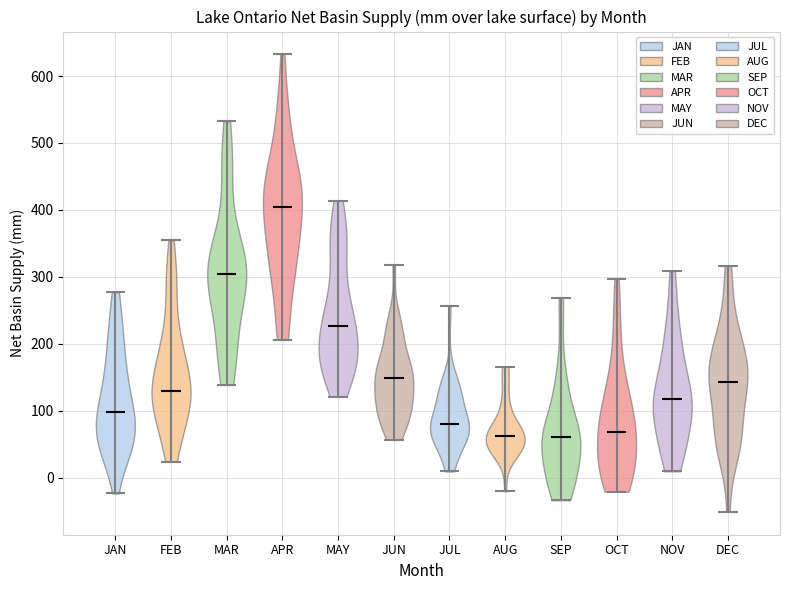

Reading left to right, read every violin against the y-axis: where its median line is, and the lowest and highest points it reaches. The values are not printed on the chart, so give them approximately, as read against the axis.

JAN: median line 100, lowest point -20, highest point 280
FEB: median line 130, lowest point 20, highest point 350
MAR: median line 300, lowest point 140, highest point 530
APR: median line 400, lowest point 210, highest point 630
MAY: median line 230, lowest point 120, highest point 410
JUN: median line 150, lowest point 60, highest point 320
JUL: median line 80, lowest point 10, highest point 260
AUG: median line 60, lowest point -20, highest point 170
SEP: median line 60, lowest point -30, highest point 270
OCT: median line 70, lowest point -20, highest point 300
NOV: median line 120, lowest point 10, highest point 310
DEC: median line 140, lowest point -50, highest point 320